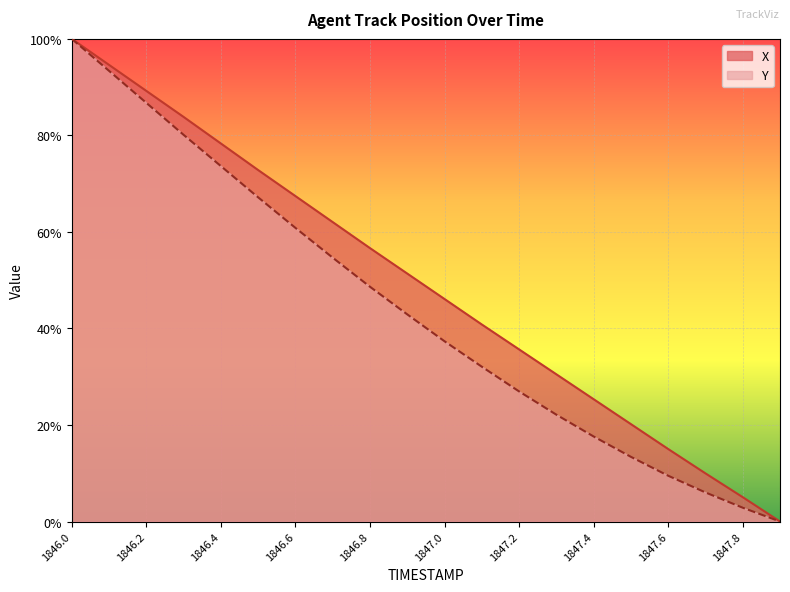

Which category has the highest value in the X series?

1846.0